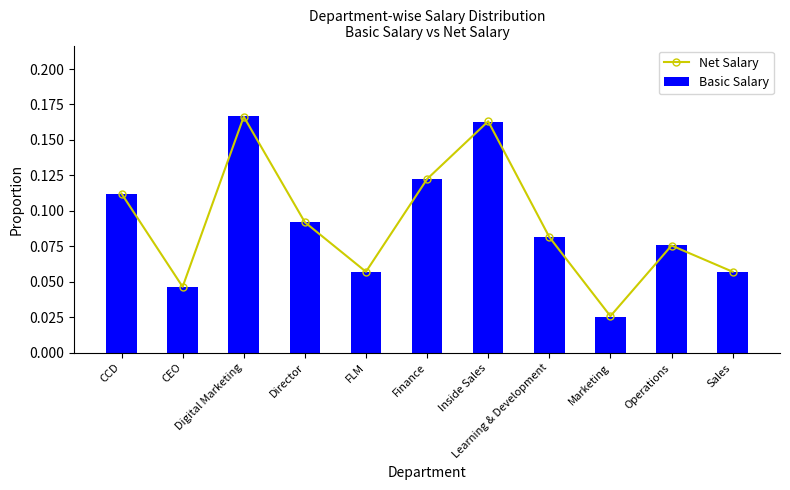

What position from the right is Operations?

2